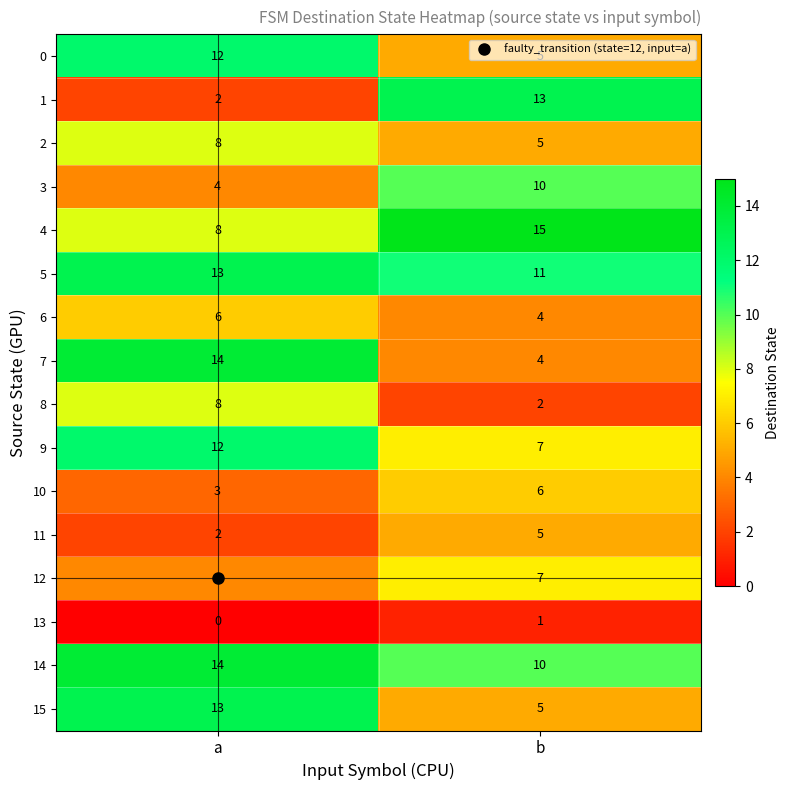

How many values in the 5 series are below 13?

1